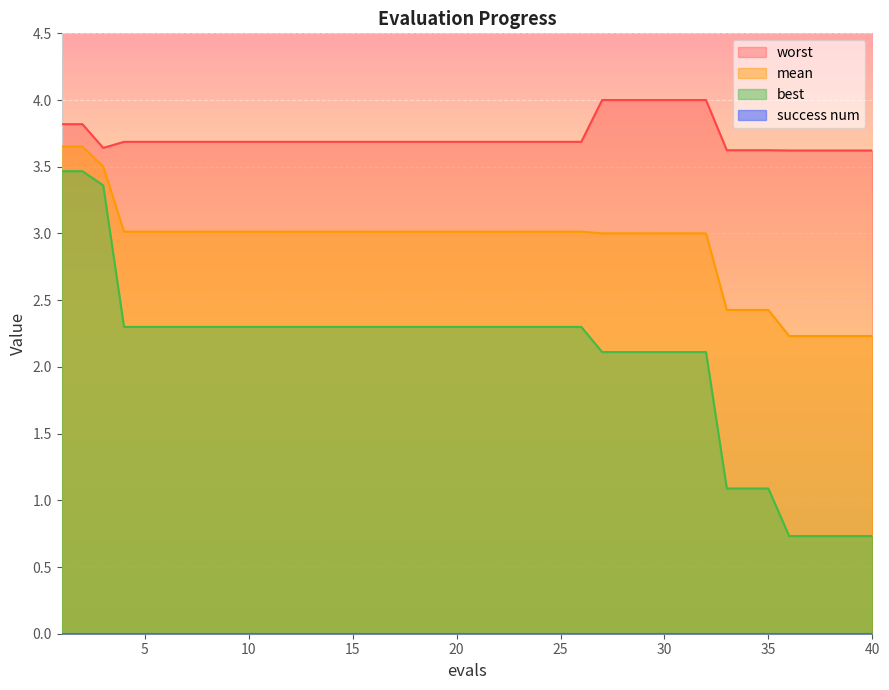

Which series has the largest range (max minus min)?

best